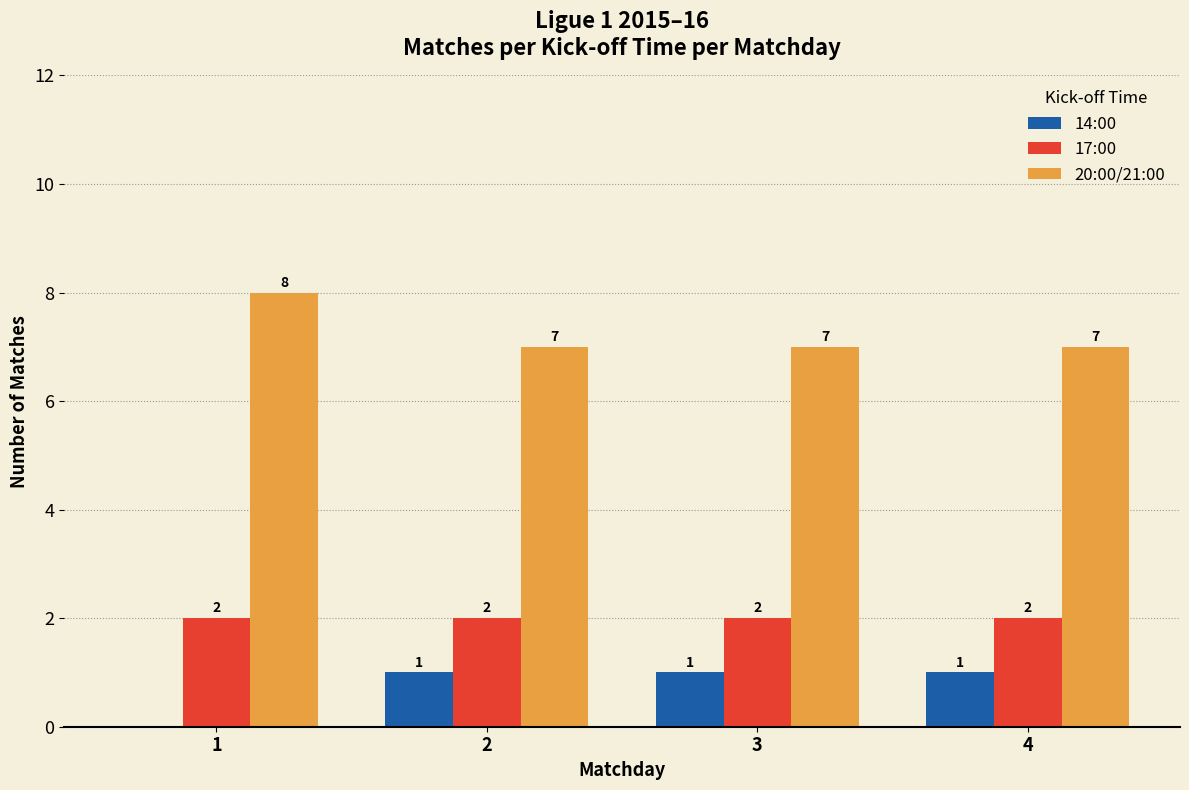

Reading left to right, extract all data points from this chart.

14:00: 0	1	1	1
17:00: 2	2	2	2
20:00/21:00: 8	7	7	7